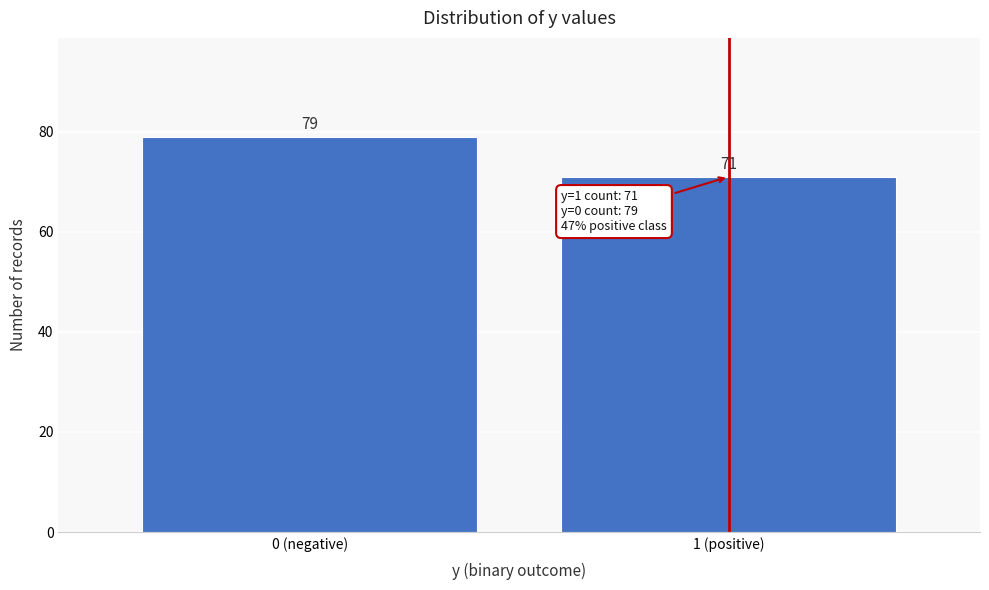

Reading left to right, extract all data points from this chart.

0 (negative)=79	1 (positive)=71